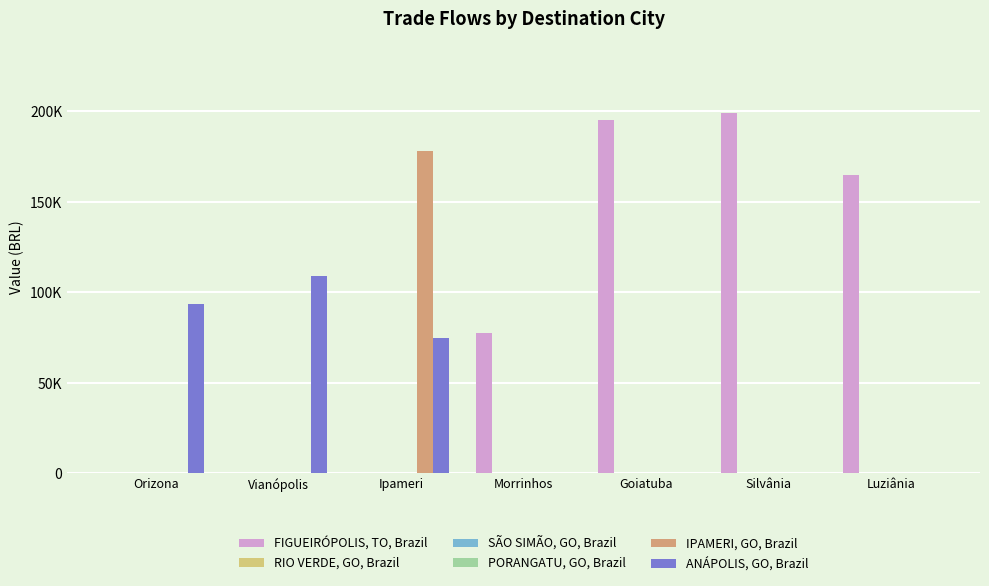

Rank the series at Ipameri from highest to lowest value.

IPAMERI, GO, Brazil, ANÁPOLIS, GO, Brazil, FIGUEIRÓPOLIS, TO, Brazil, RIO VERDE, GO, Brazil, SÃO SIMÃO, GO, Brazil, PORANGATU, GO, Brazil